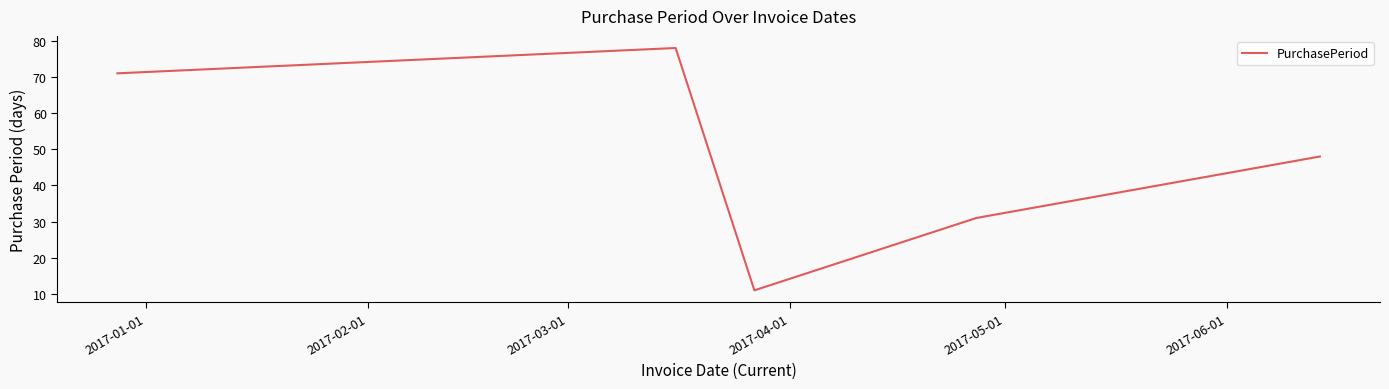

True or false: the data has more than 0 interior local peaks.

True